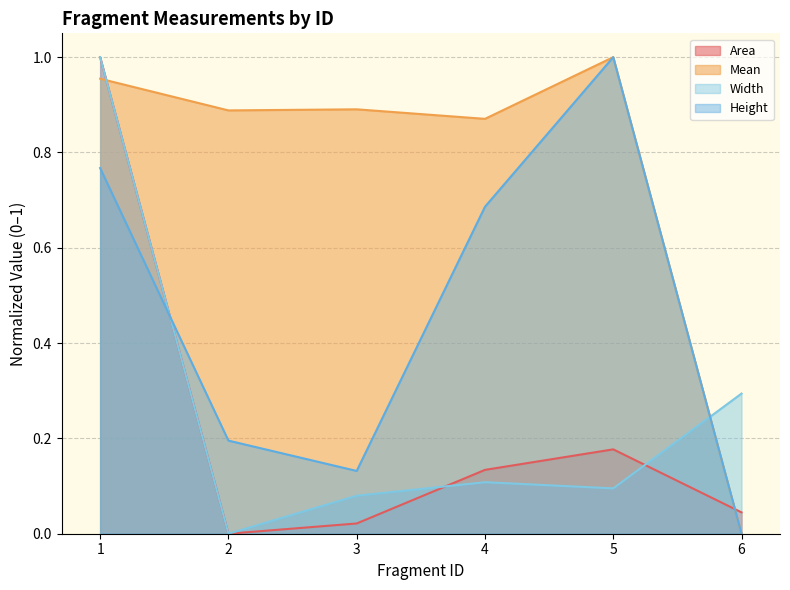

What is the value of the Mean point at the 1st from the left?

1.0